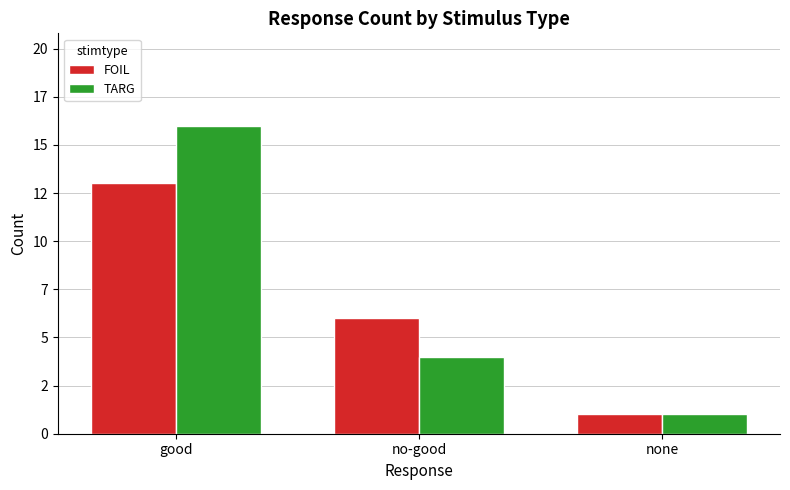

What are all the series names shown in the legend?

FOIL, TARG